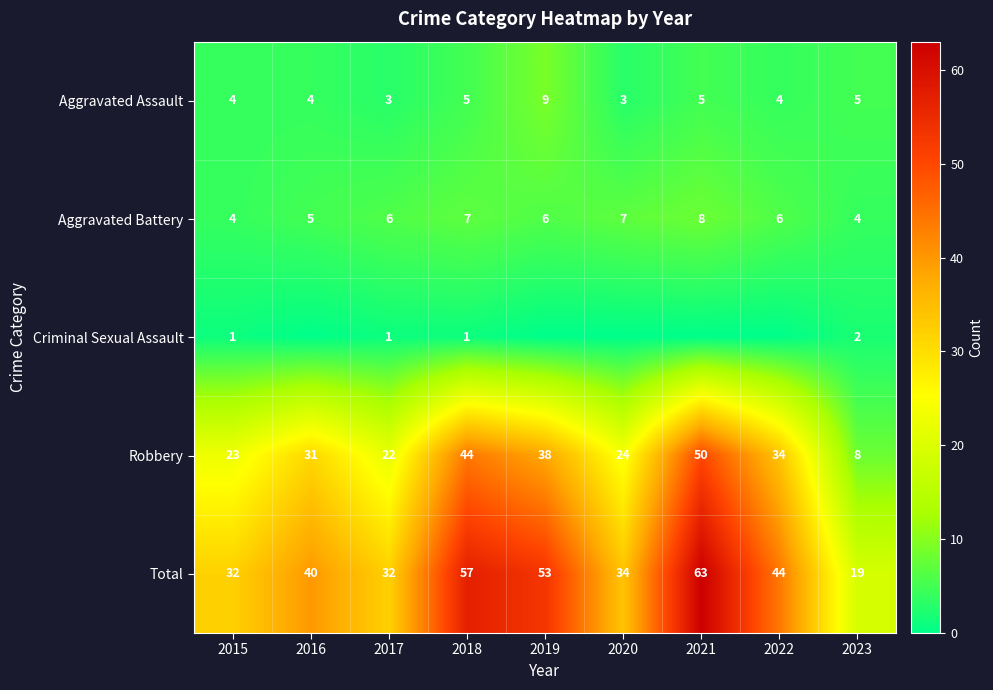

What is the difference between the maximum and minimum values in the Aggravated Assault series?

6